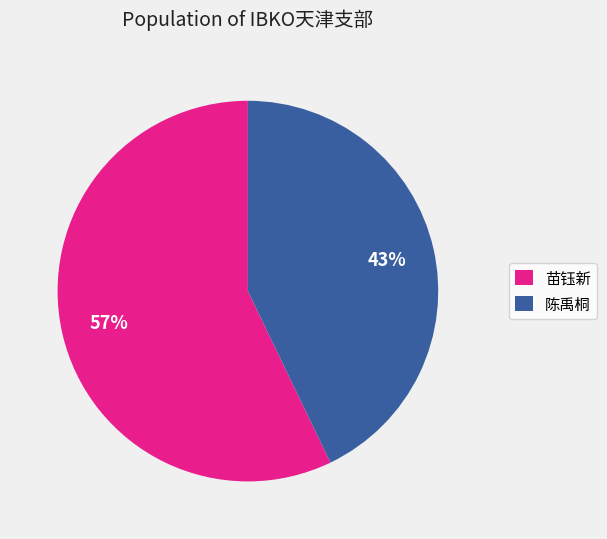

Which has a higher value, 陈禹桐 or 苗钰新?

苗钰新